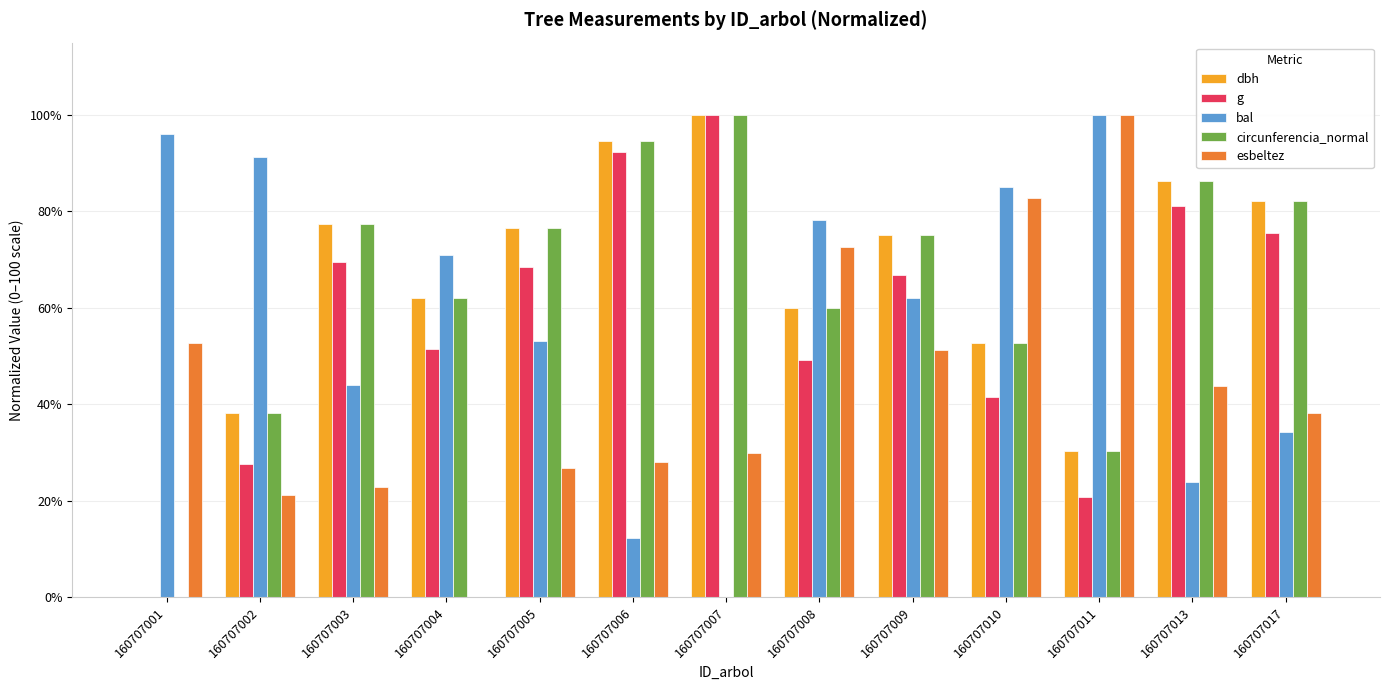

What is the sum of all circunferencia_normal values?

835.8